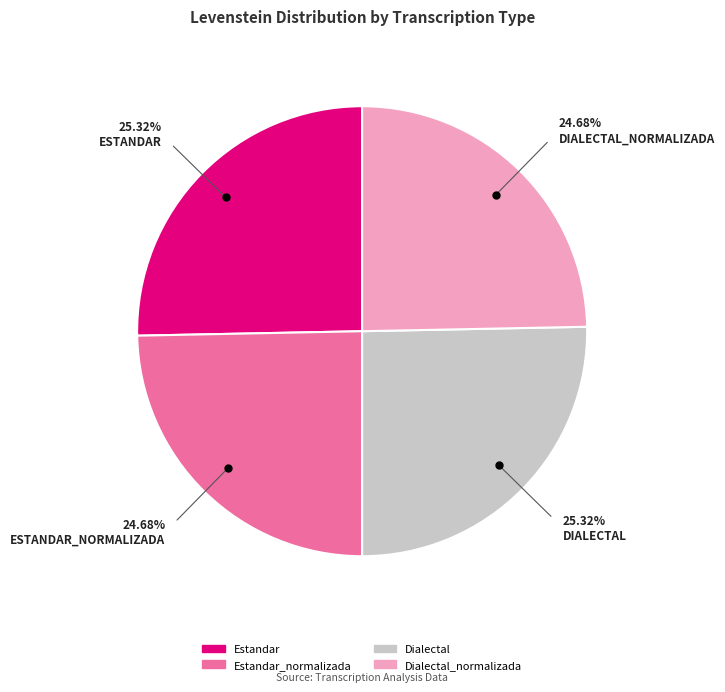

Count the number of slices in the pie.

4